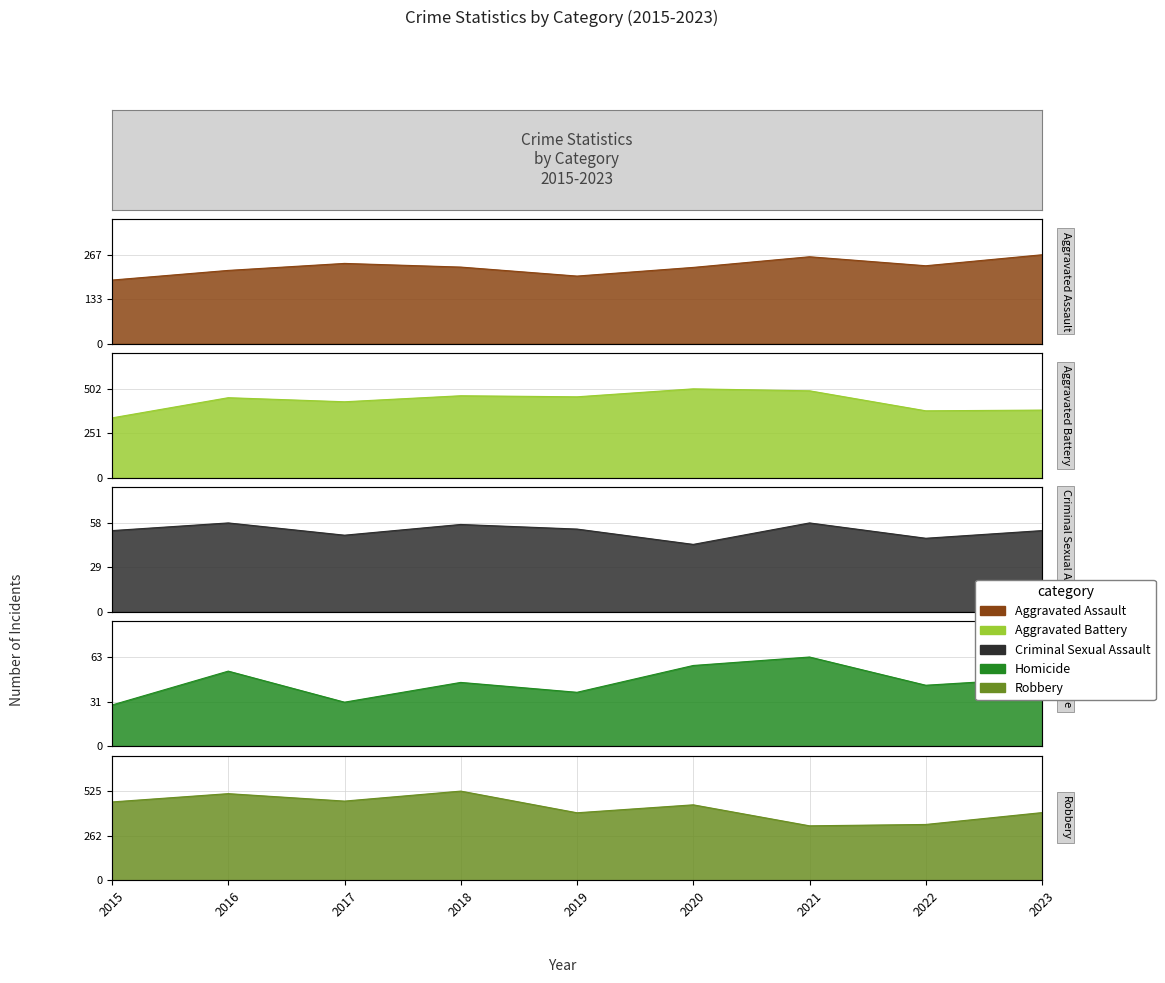

What is the difference between the maximum and minimum values in the Aggravated Battery series?

164